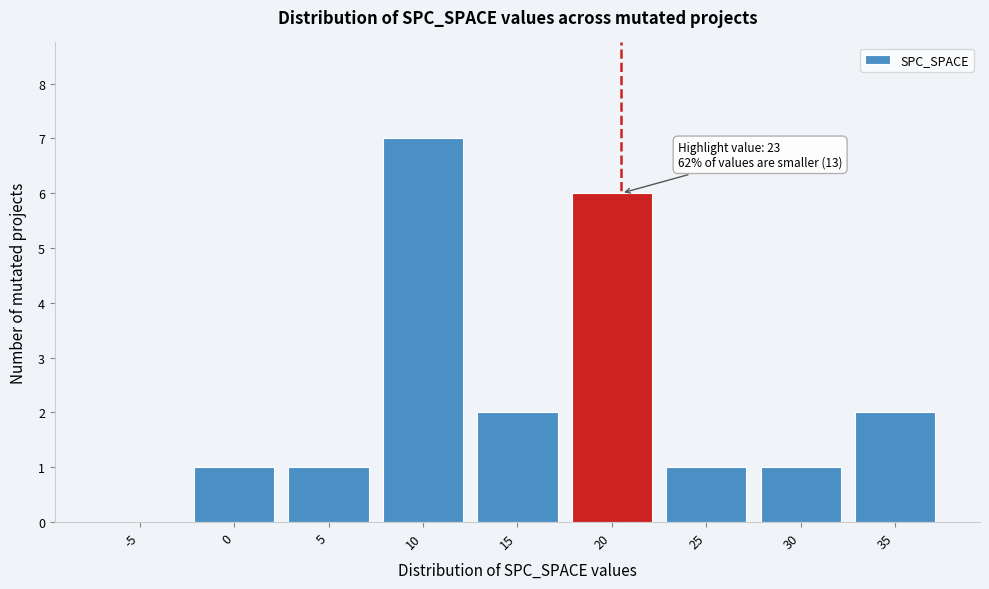

Reading left to right, what are all the values shown in this chart?

-5=0	0=1	5=1	10=7	15=2	20=6	25=1	30=1	35=2